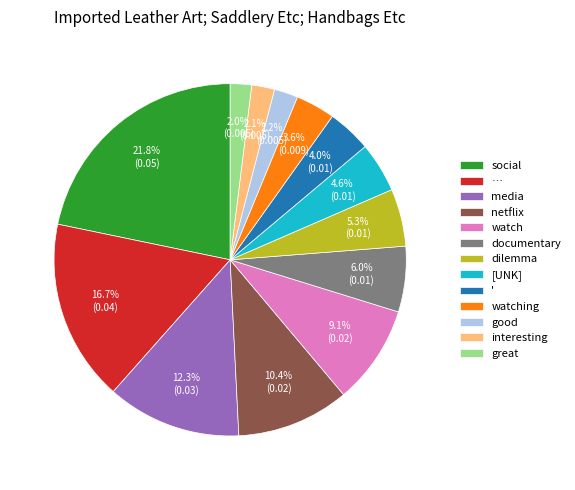

What percentage is the media slice, to the nearest percent?

12%